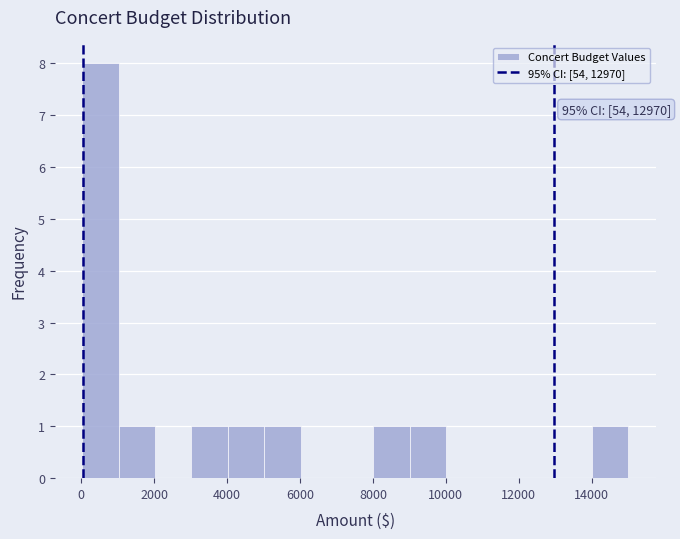

Which range on the x-axis has the tallest bar?

0 to 1000